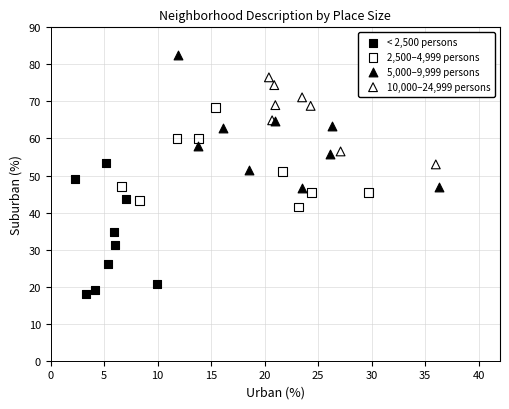

Which series contains the lowest Y value?

< 2,500 persons